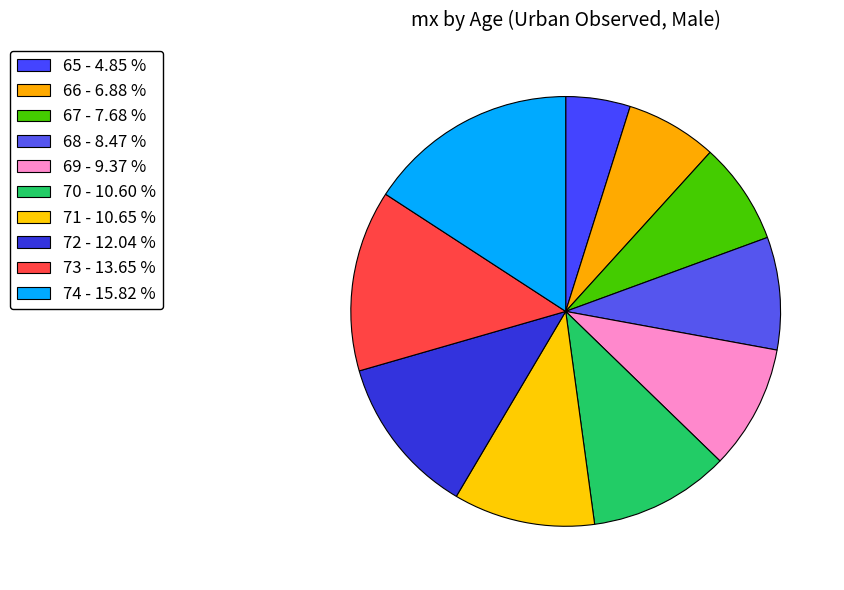

Combined, do 67 and 69 account for over 50%?

No